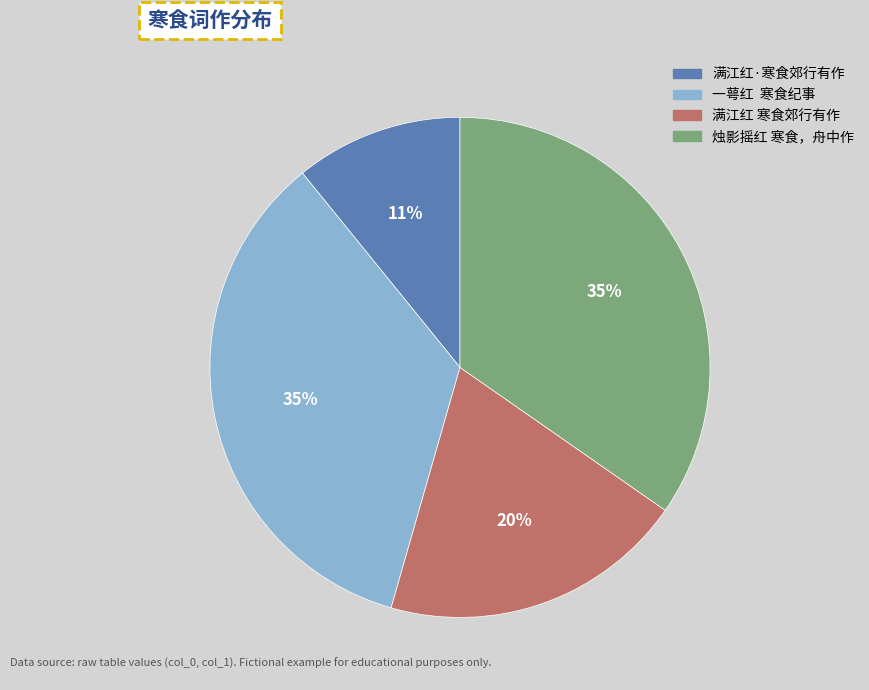

Is the sum of 满江红·寒食郊行有作 and 一萼红 寒食纪事 greater than half?

No